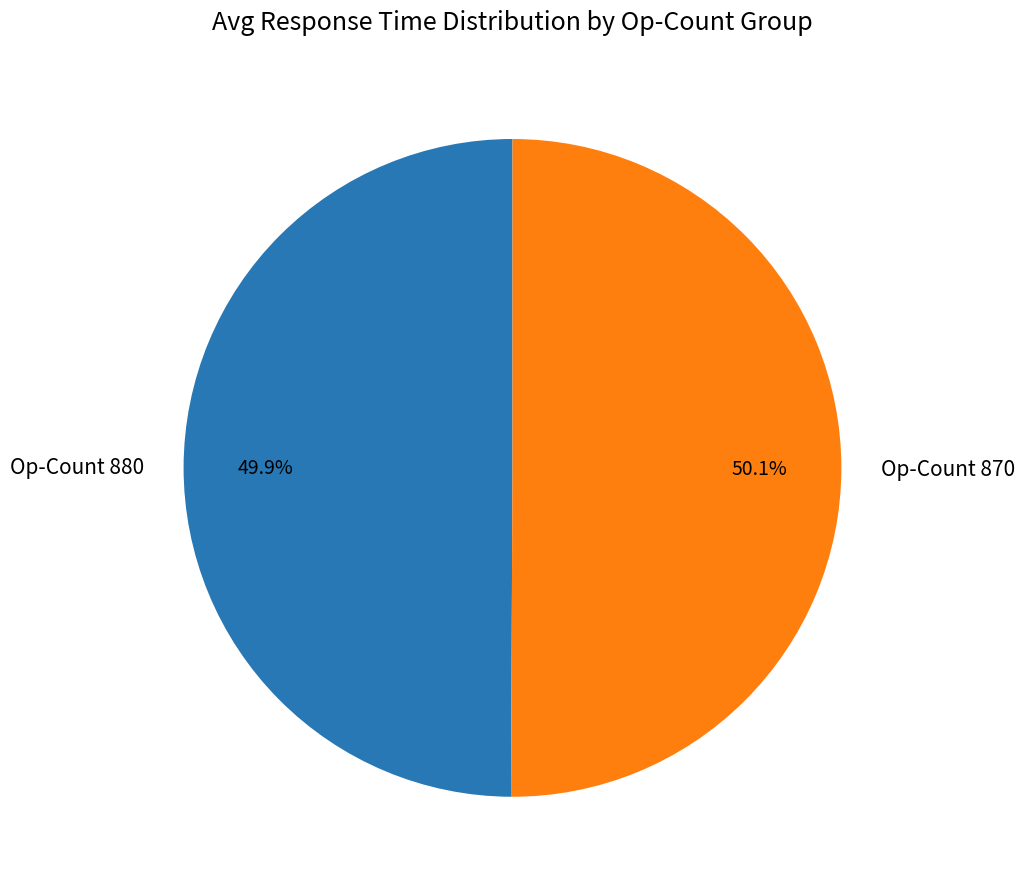

What percentage is NOT represented by Op-Count 870?

49.9%